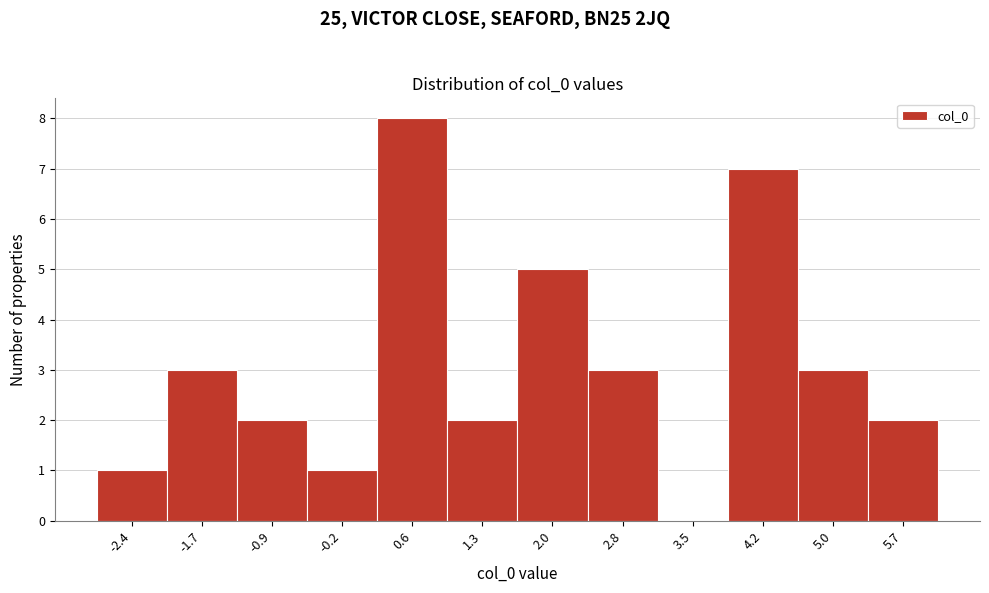

Reading left to right, list all the values displayed in this chart.

-2.4=1	-1.7=3	-0.9=2	-0.2=1	0.6=8	1.3=2	2.0=5	2.8=3	3.5=0	4.2=7	5.0=3	5.7=2